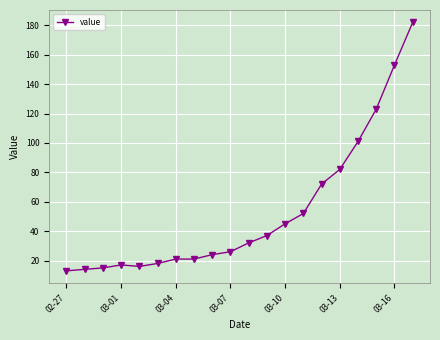

Does the chart display data point markers on the line(s)?

Yes